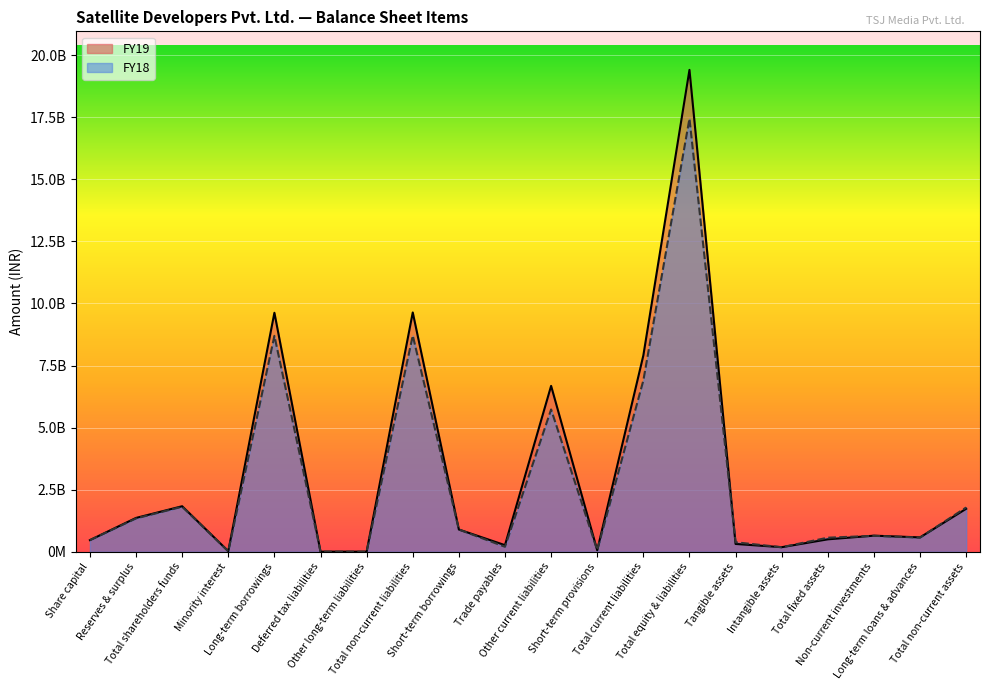

True or false: FY18 has a value of 816051640 at Share capital.

False